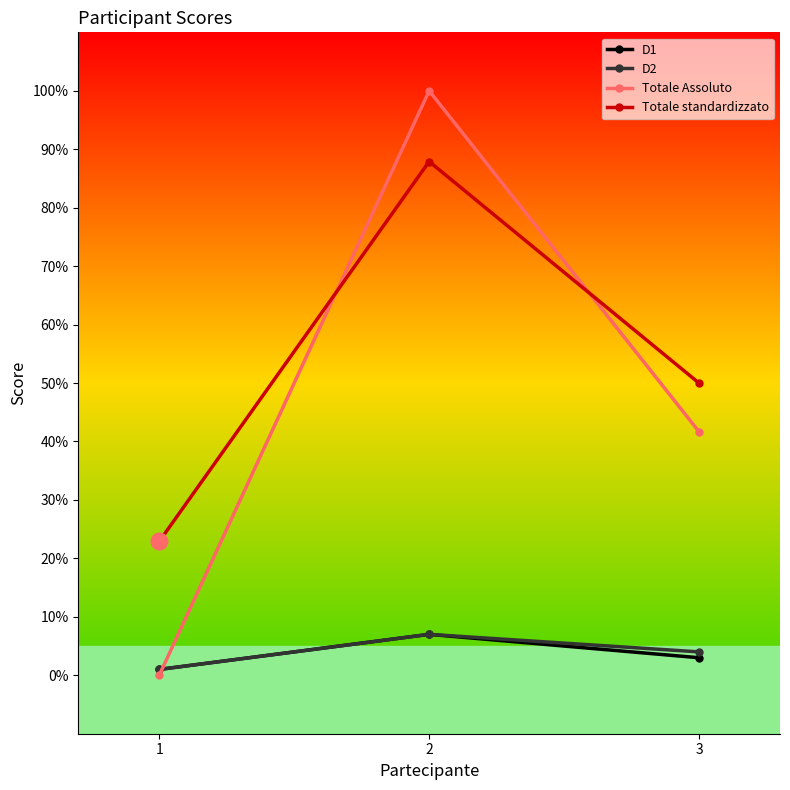

Is it true that D2 equals 1.0 at 1?

True